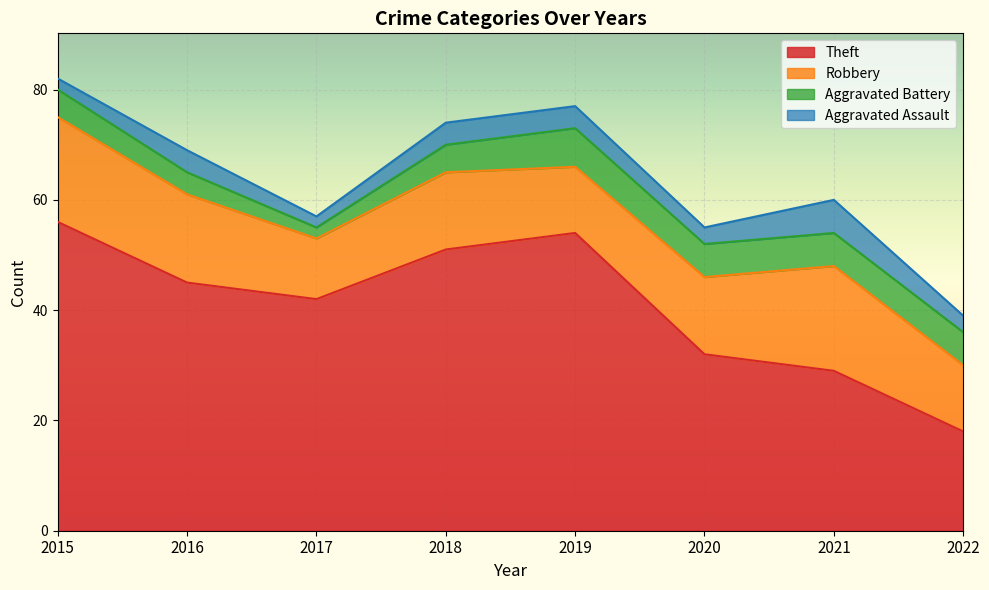

What is the sum of the Aggravated Assault values at 2022 and 2018?

7